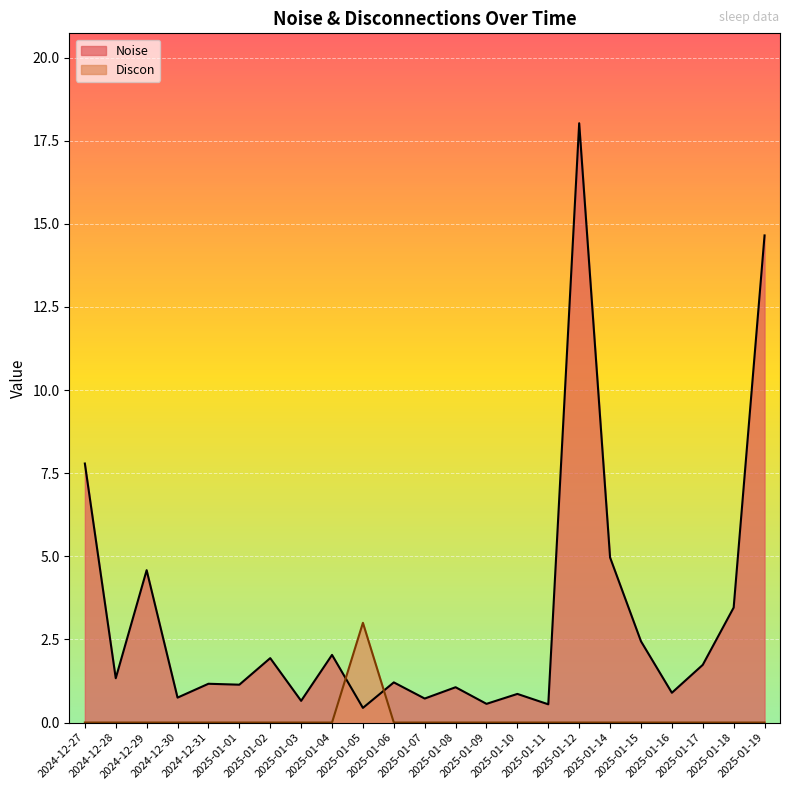

At which category does Noise reach its first local peak?

2024-12-29